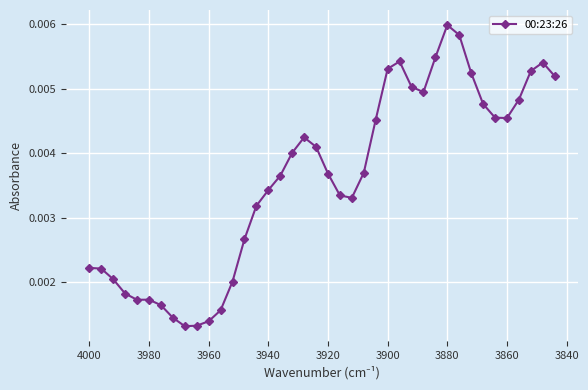

How many series are shown in this chart?

1